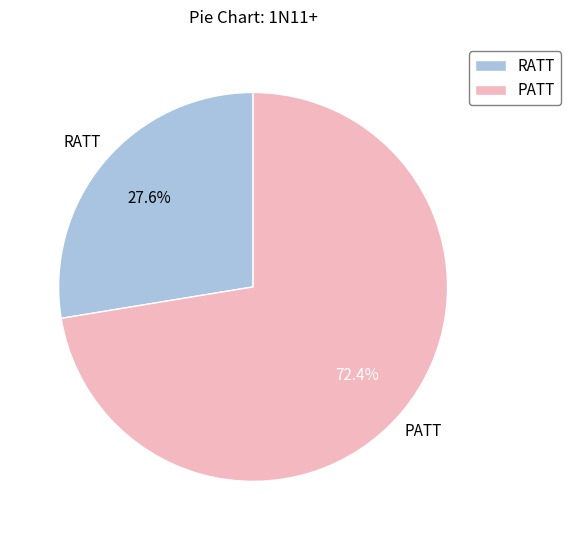

To the nearest percent, what percentage of the pie is RATT?

28%